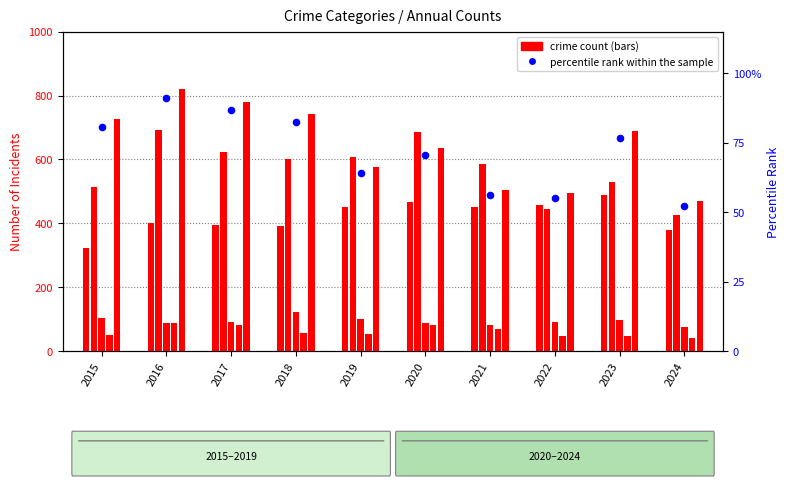

Which series has the widest spread of Y values?

Robbery